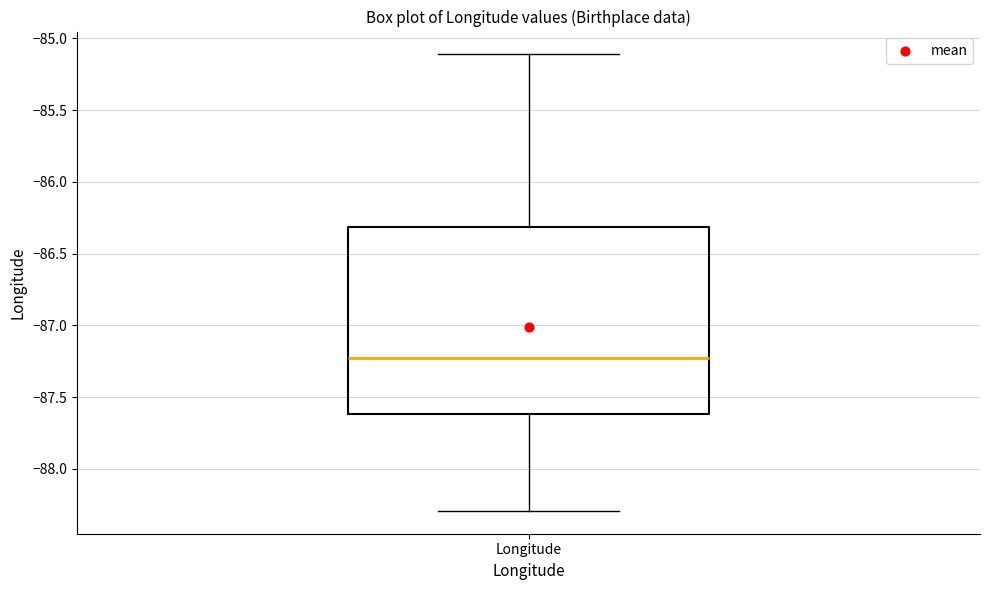

Transcribe this box plot: give where the median line is, the range the box spans, and where the two whiskers end, as read against the y-axis. The values are not printed on the chart, so give them approximately, as read against the axis.

median -87.25, box -87.60 to -86.30, whiskers -88.30 to -85.10